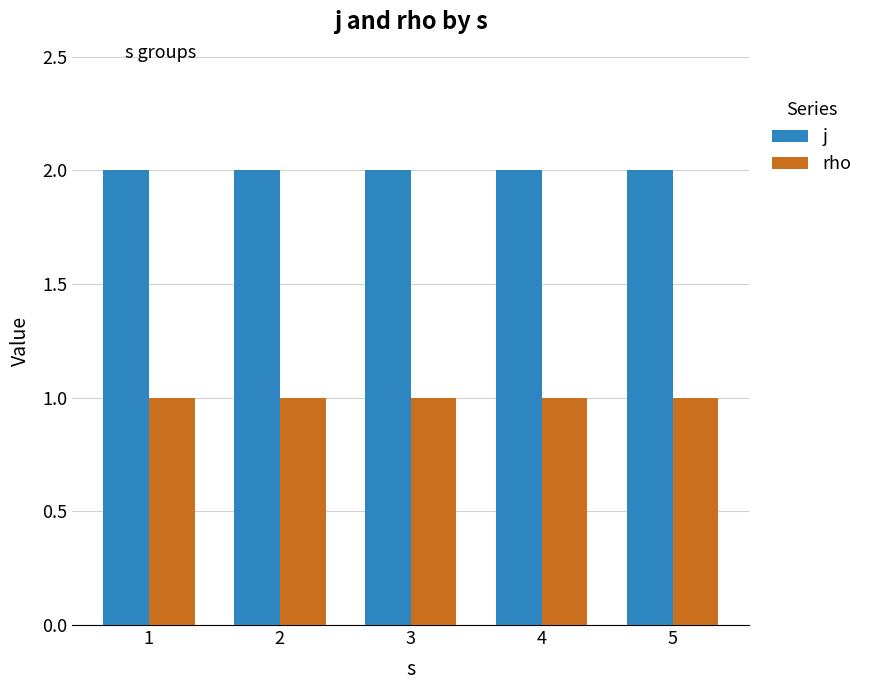

List the series in order of their peak value, highest first.

j, rho